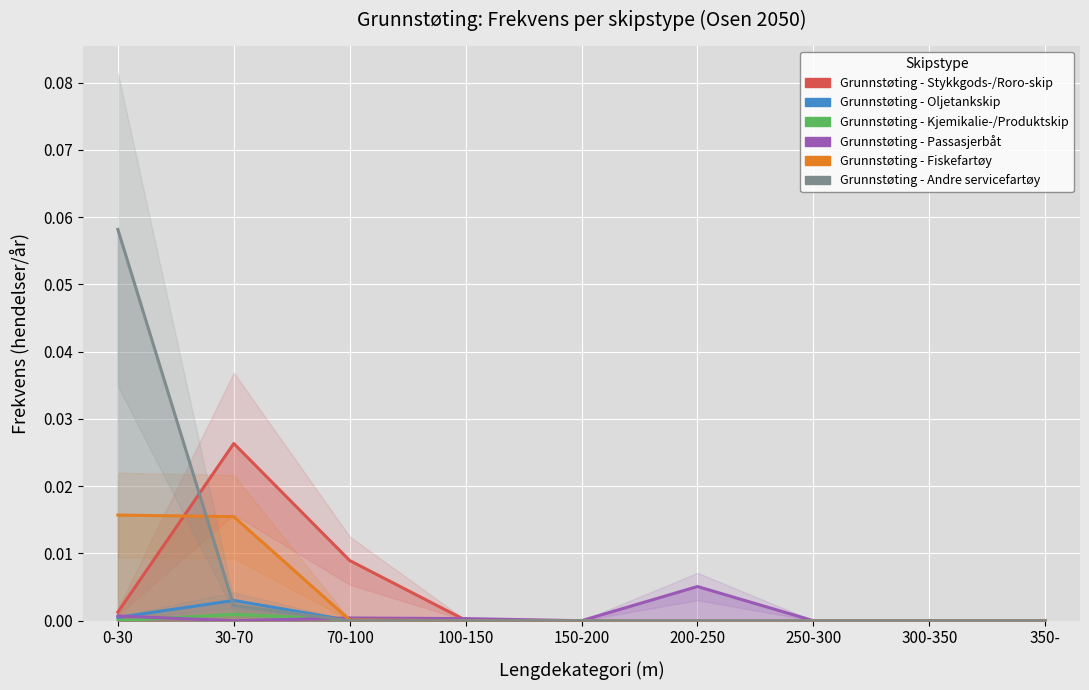

Count the number of data series in this chart.

6